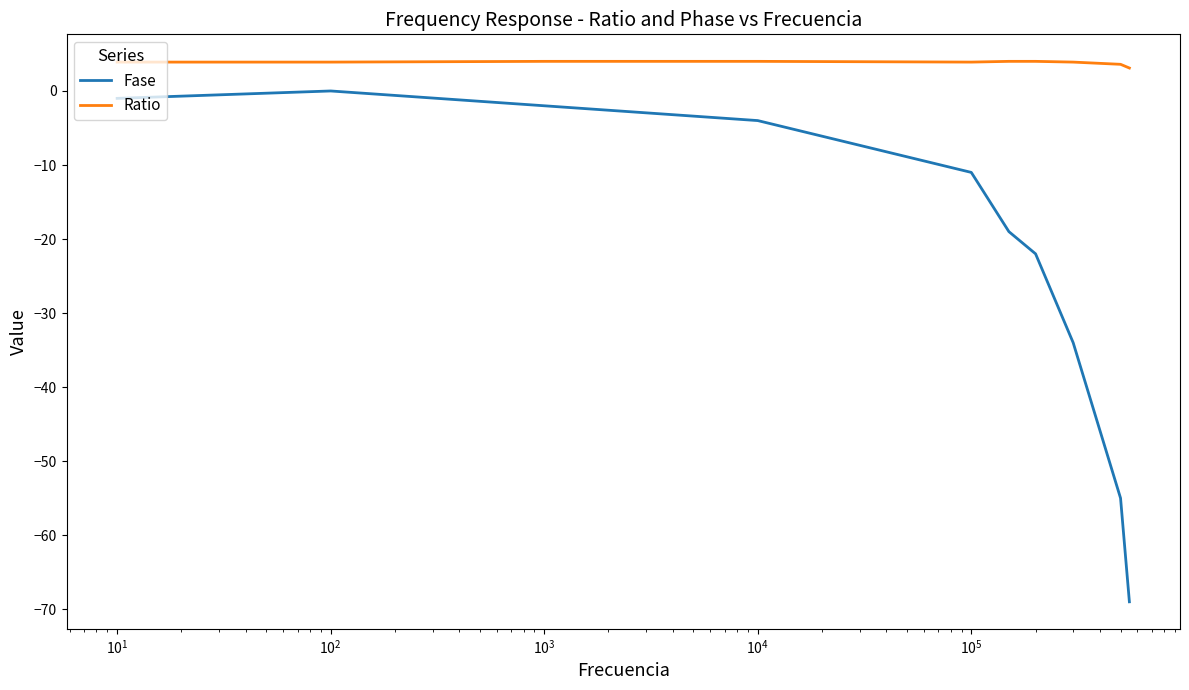

What is the minimum value for Ratio?

3.1